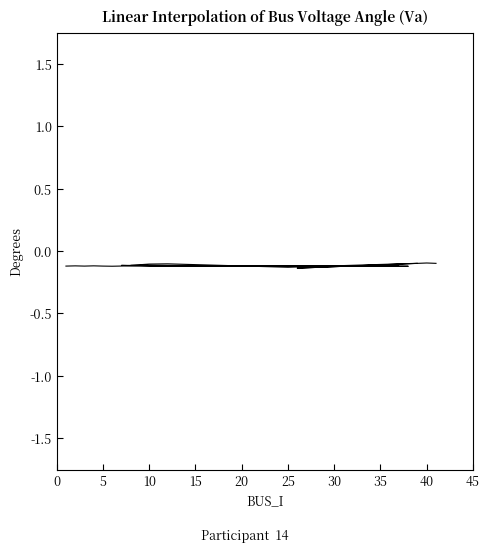

How many lines are shown in the chart?

1